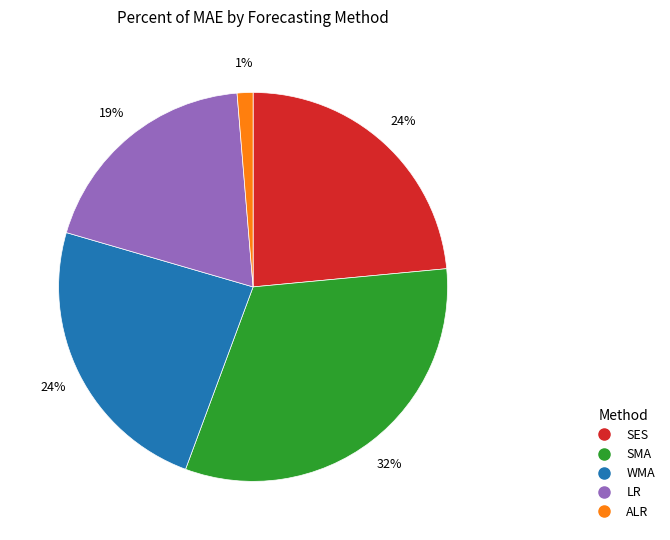

Does SES represent more than half of the total?

No